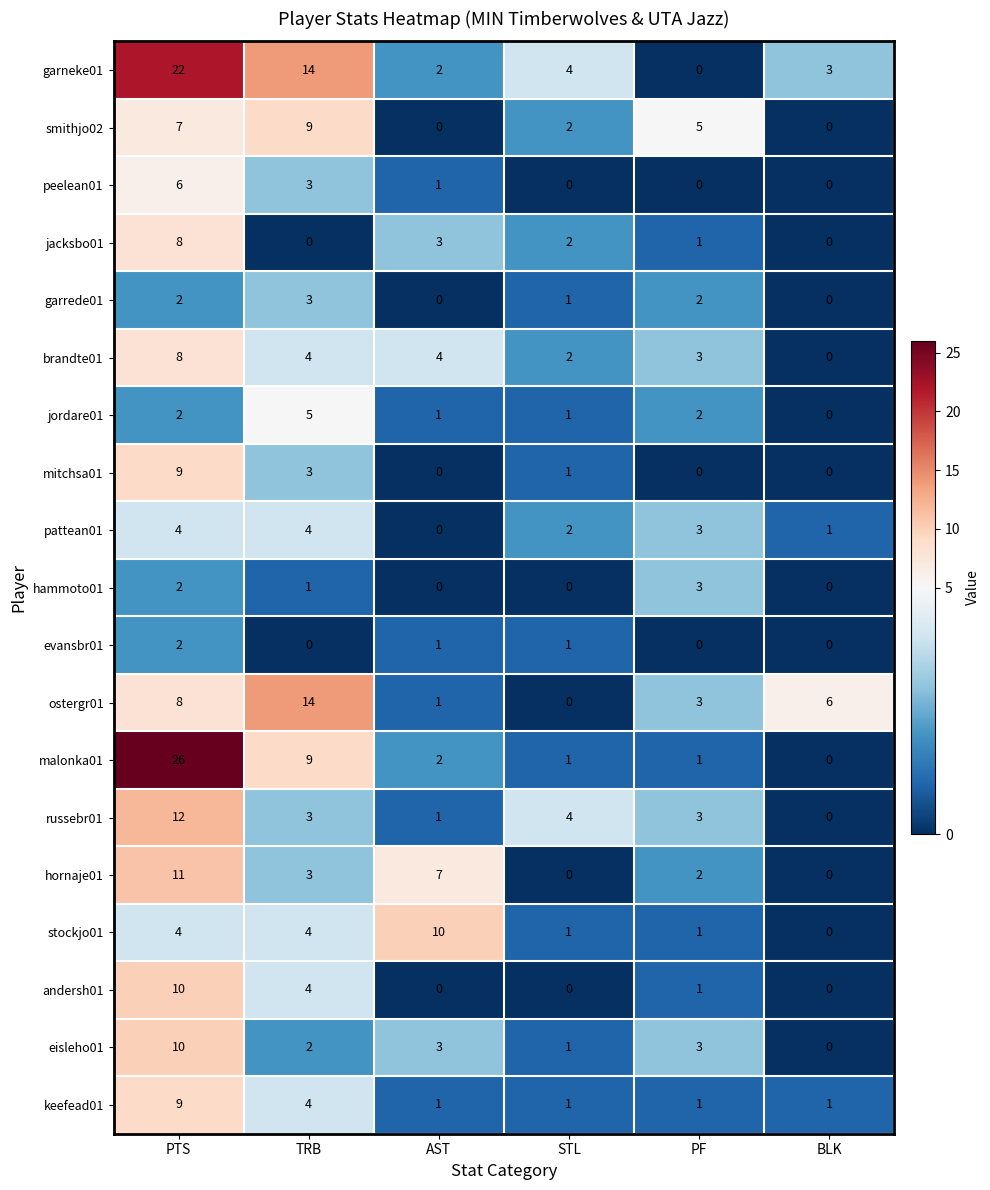

Count the peelean01 values in the range 0 to 3.

5